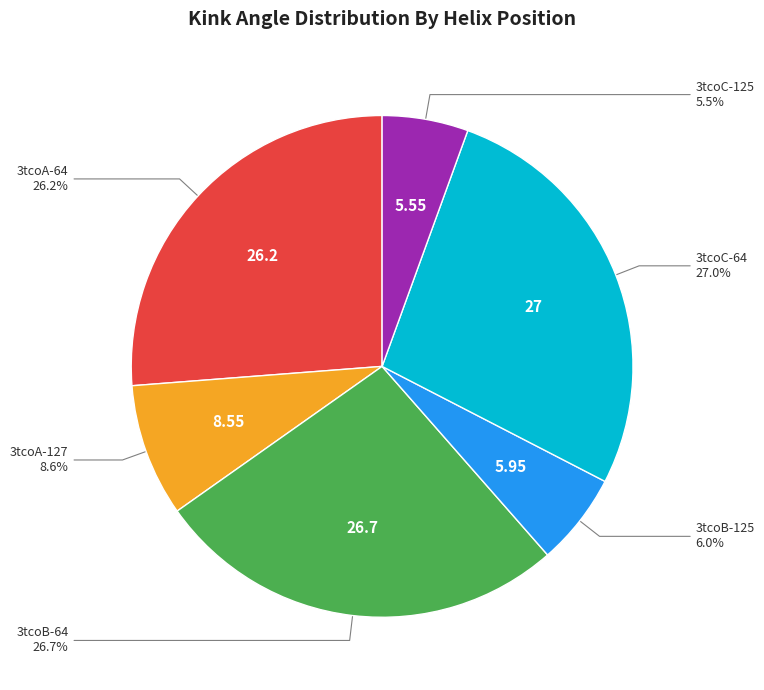

Is there any slice that represents more than half of the pie?

No